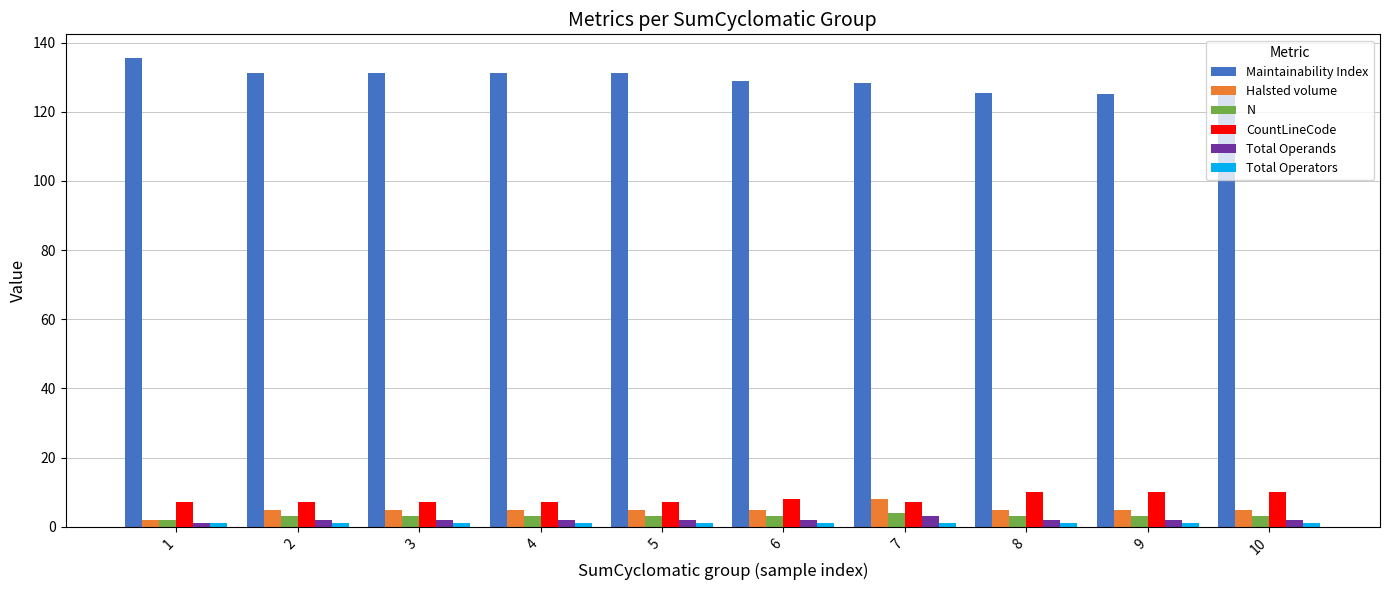

Which series has the widest spread of values?

Maintainability Index